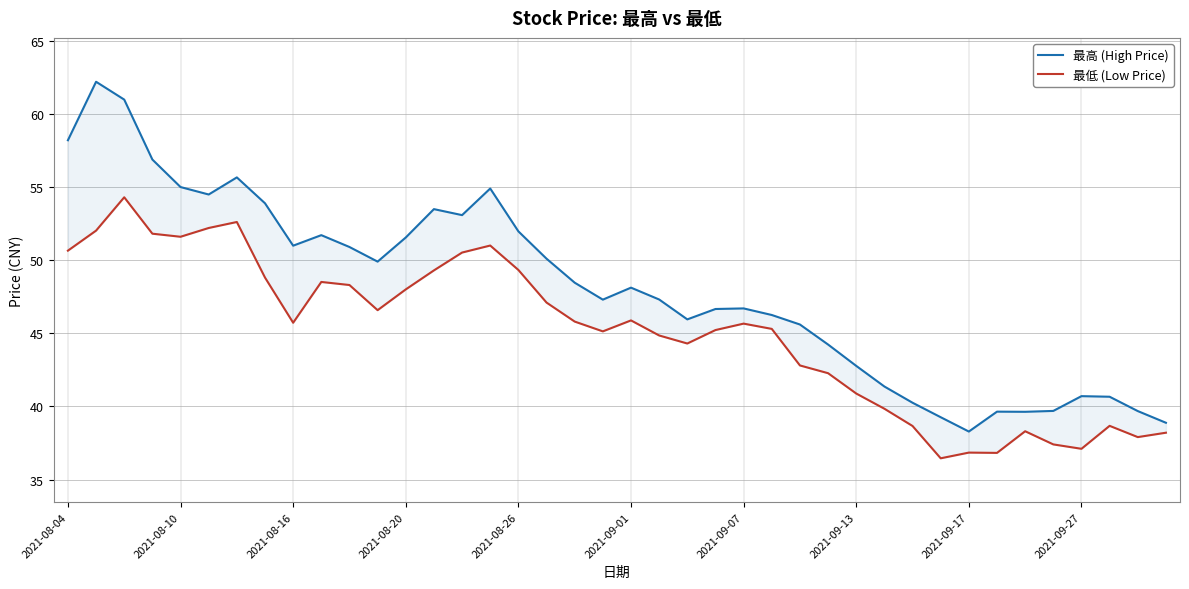

The value of 最低 (Low Price) at 30 is 10.9. True or false?

False